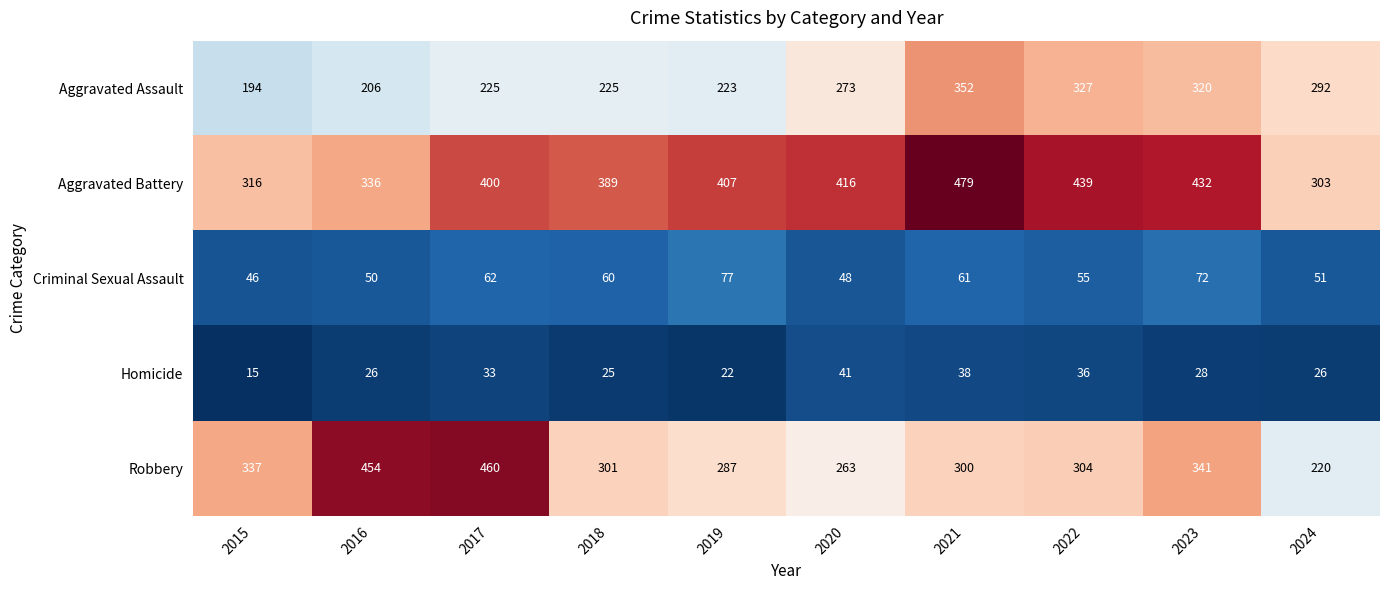

At how many categories does at least one series exceed 239?

10